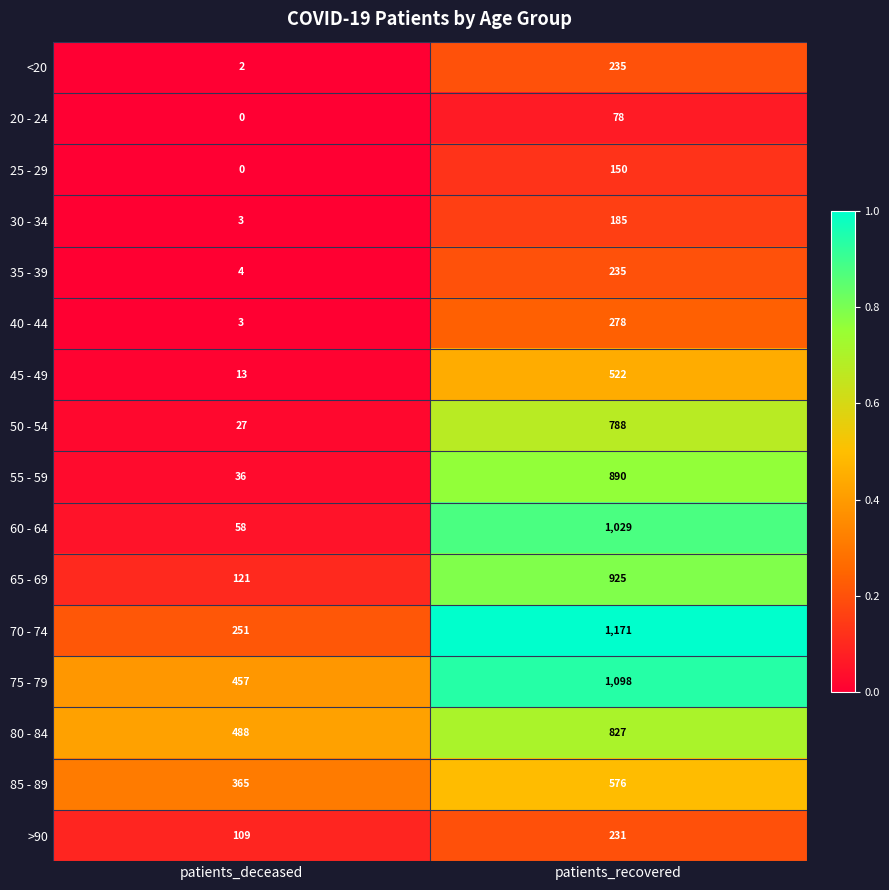

List the labels in order of 30 - 34 value, smallest first.

patients_deceased, patients_recovered